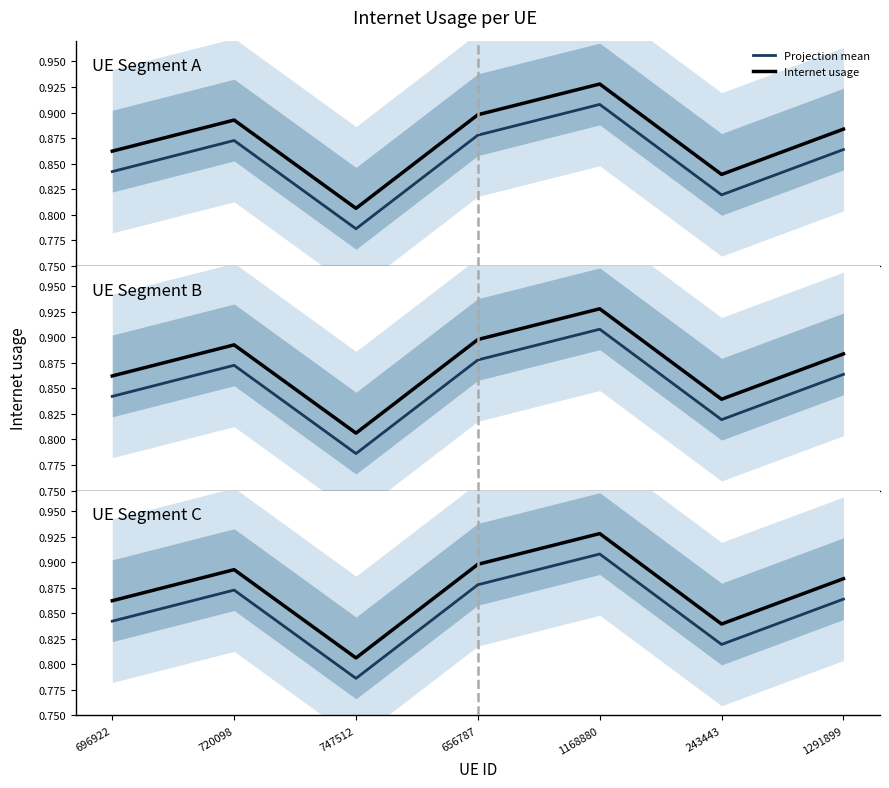

Reading right to left, transcribe all the data shown in this chart.

Projection mean: 0.9	0.8	0.9	0.9	0.8	0.9	0.8
Internet usage: 0.9	0.8	0.9	0.9	0.8	0.9	0.9